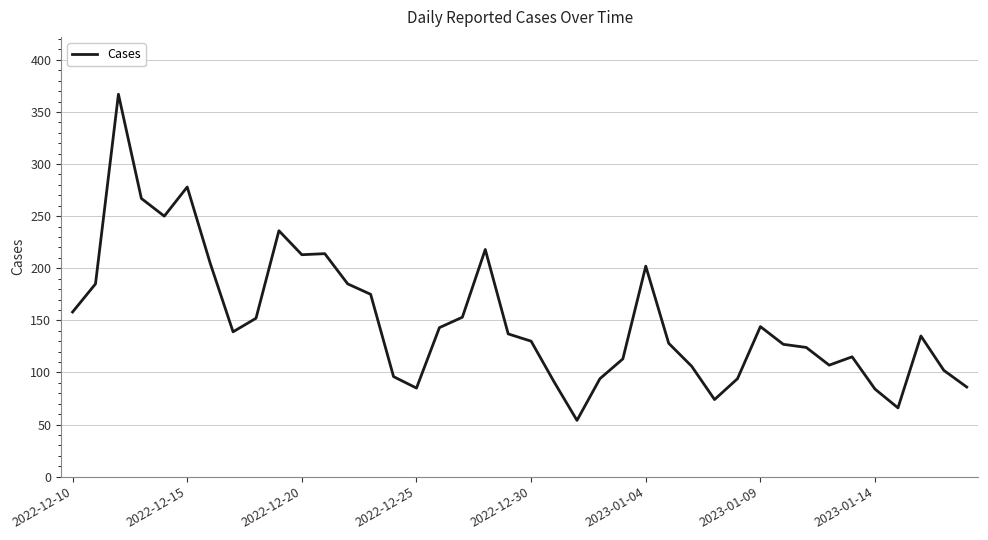

What is the smallest value displayed?

54